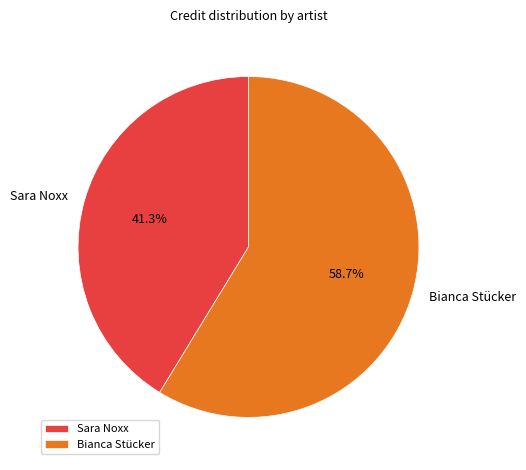

What is the ratio of the value at Bianca Stücker to the value at Sara Noxx?

1.4